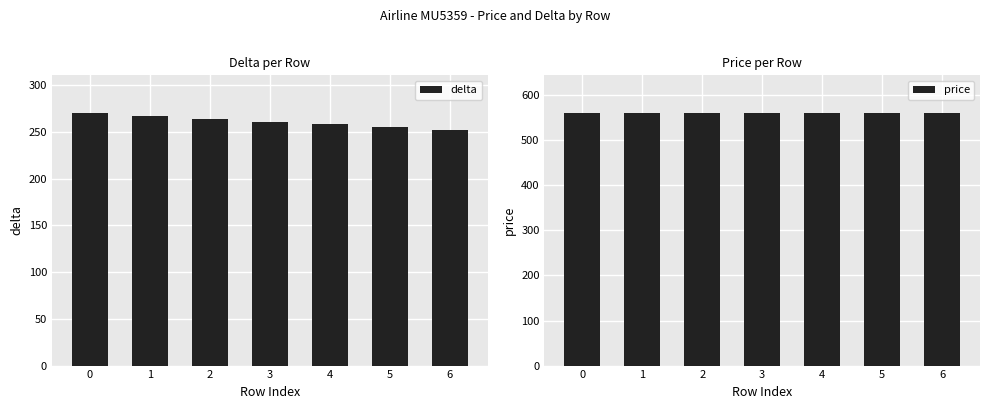

What is the difference between the delta values at 6 and 1?

15